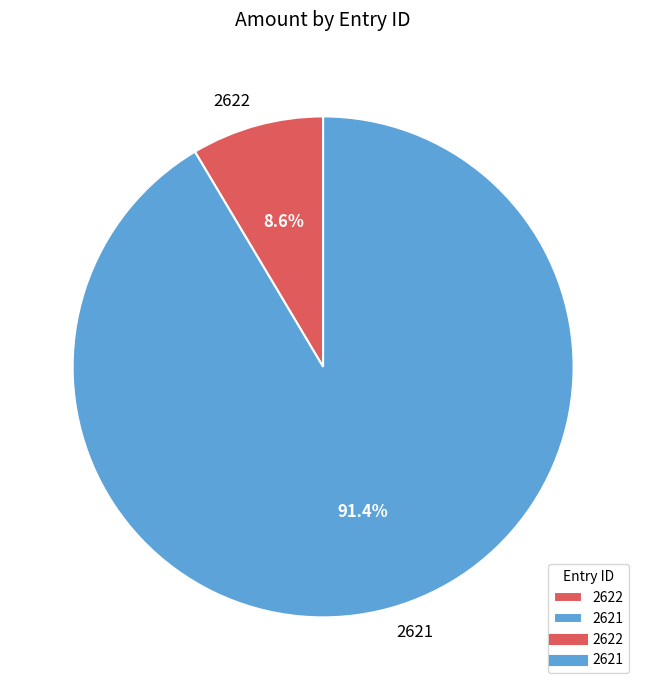

True or false: 2621 accounts for 85% of the total.

False